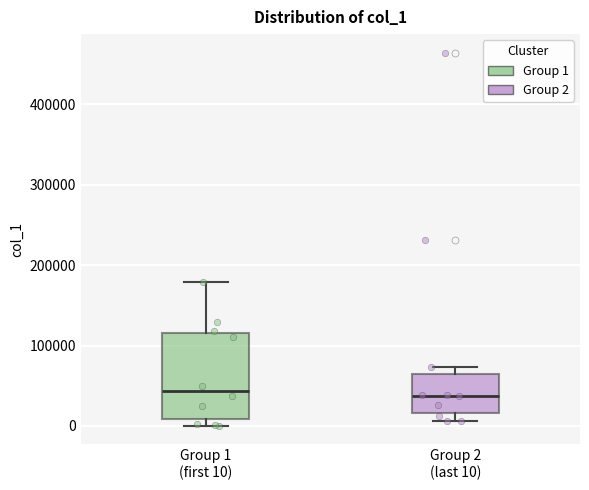

Reading left to right, transcribe this box plot: for each box, give where its median line is, the range the box spans, and where its two whiskers end, as read against the y-axis. The values are not printed on the chart, so give them approximately, as read against the axis.

Group 1 (first 10): median 40000, box 10000 to 120000, whiskers 0 to 180000
Group 2 (last 10): median 40000, box 20000 to 60000, whiskers 10000 to 70000